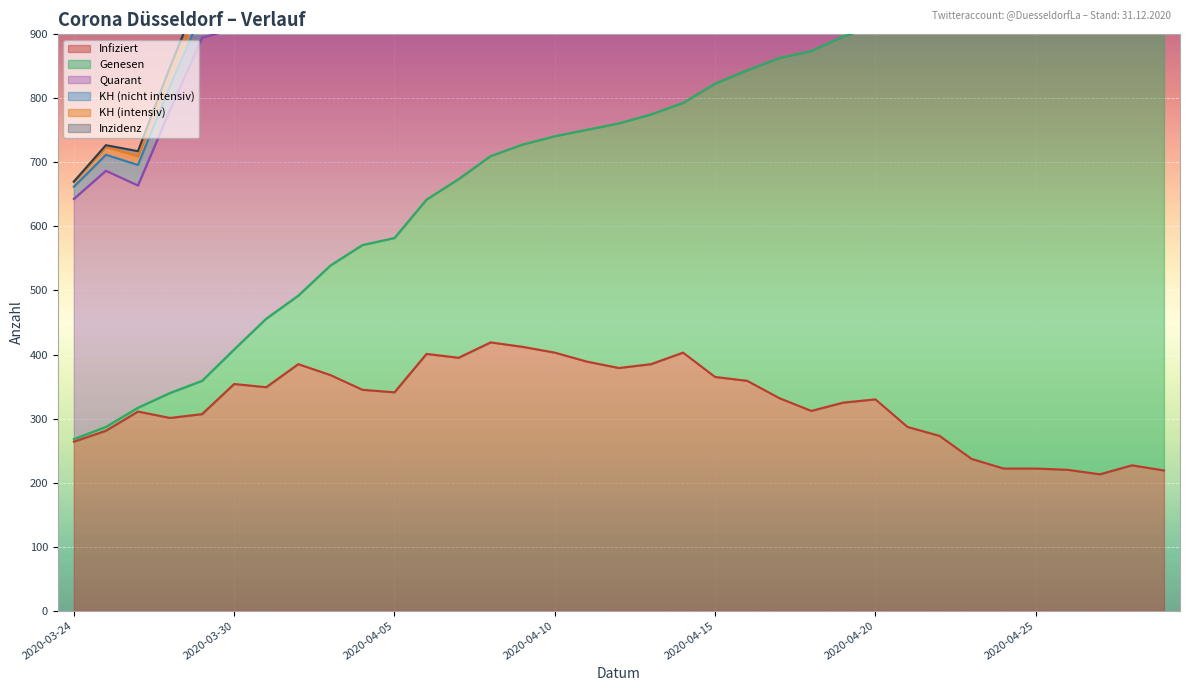

What is the difference between the Infiziert values at 2020-04-05 and 2020-04-29?

122.0